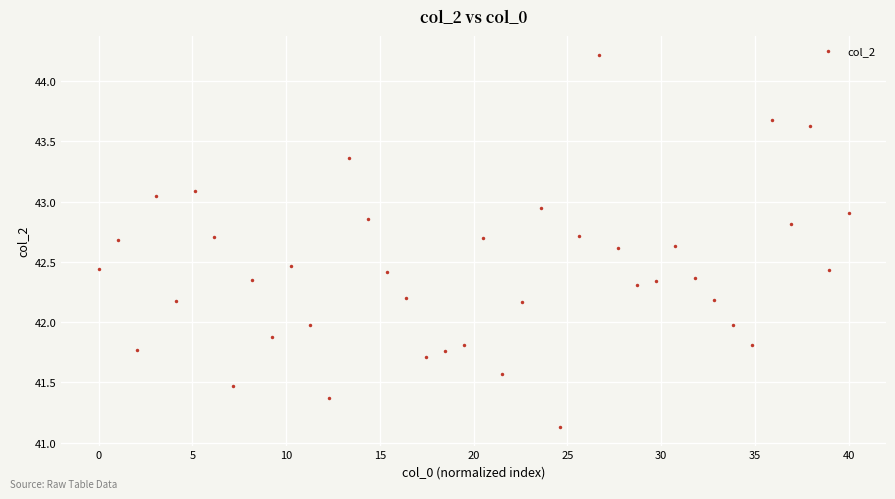

What is the range of Y values (max minus min)?

3.1